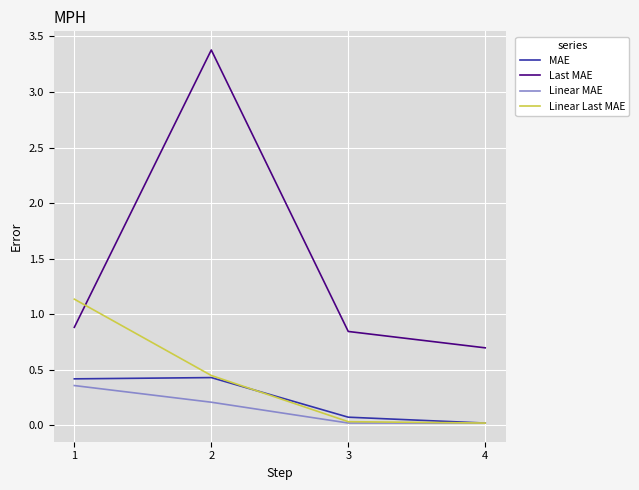

How many Last MAE values are between 0 and 3?

3